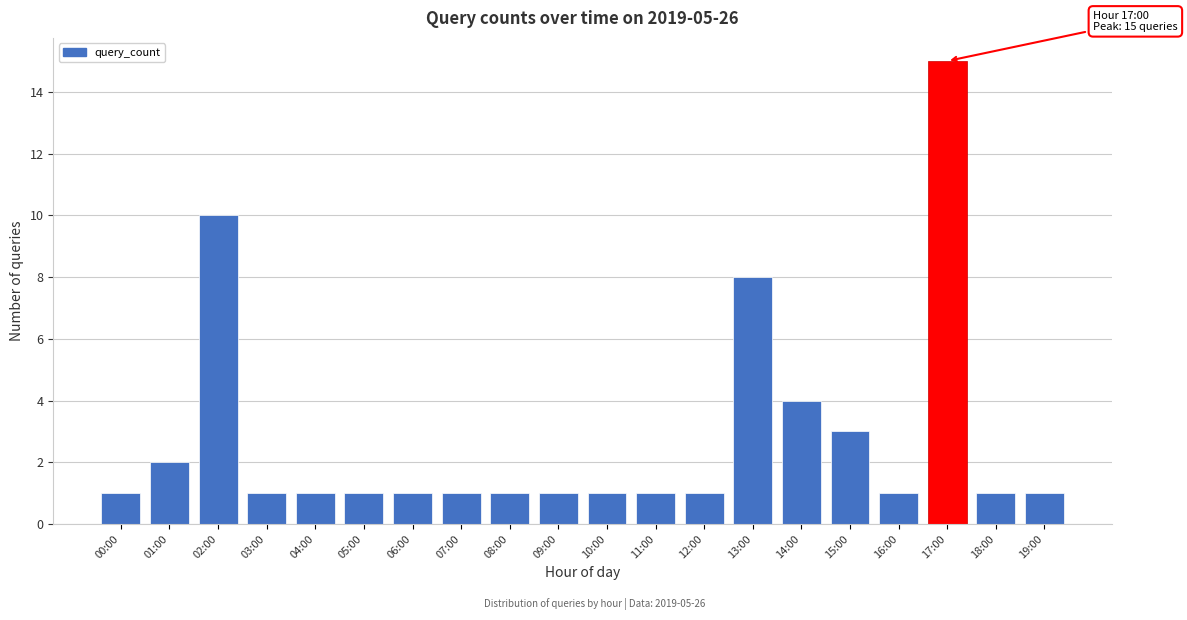

Reading right to left, list all the values displayed in this chart.

1	1	15	1	3	4	8	1	1	1	1	1	1	1	1	1	1	10	2	1